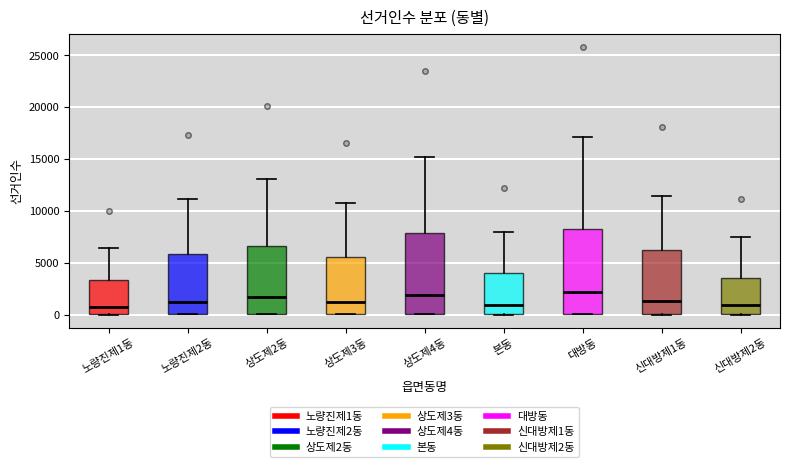

Reading left to right, read every box against the y-axis: the position of its median line, the range the box covers, and the ends of its whiskers. The values are not printed on the chart, so give them approximately, as read against the axis.

노량진제1동: median 1000, box 0 to 3500, whiskers 0 to 6500
노량진제2동: median 1000, box 0 to 6000, whiskers 0 to 11000
상도제2동: median 1500, box 0 to 6500, whiskers 0 to 13000
상도제3동: median 1000, box 0 to 5500, whiskers 0 to 10500
상도제4동: median 2000, box 0 to 8000, whiskers 0 to 15000
본동: median 1000, box 0 to 4000, whiskers 0 to 8000
대방동: median 2000, box 0 to 8000, whiskers 0 to 17000
신대방제1동: median 1500, box 0 to 6000, whiskers 0 to 11500
신대방제2동: median 1000, box 0 to 3500, whiskers 0 to 7500